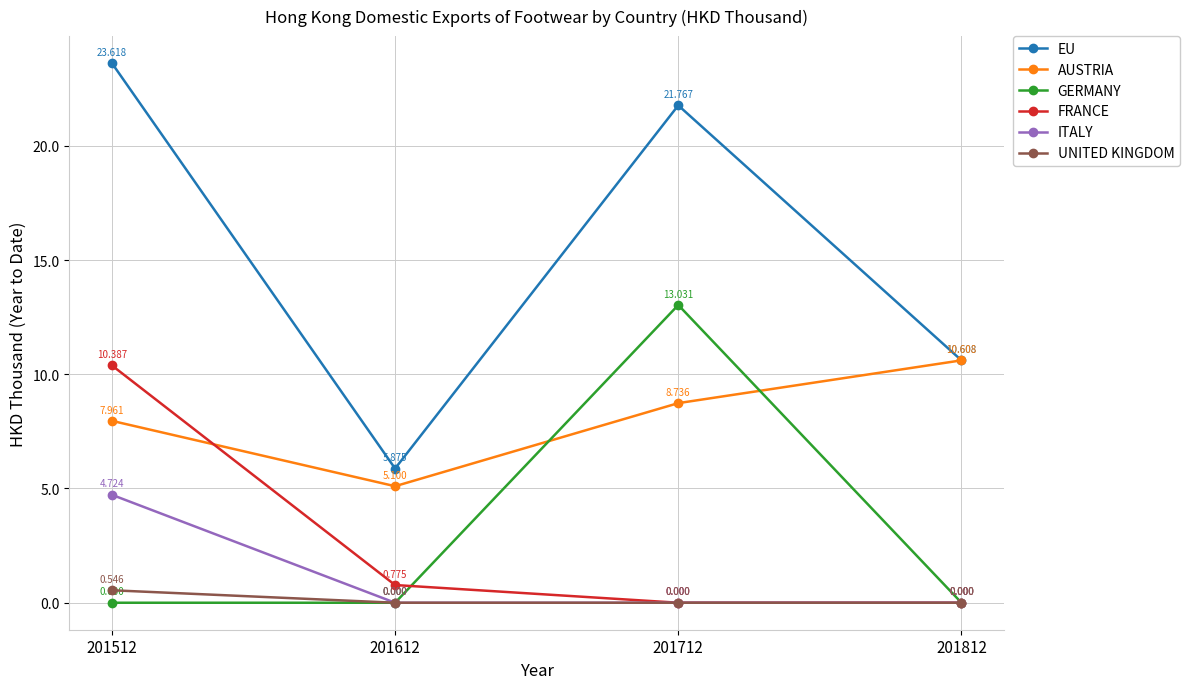

At which label does EU reach its peak?

201512